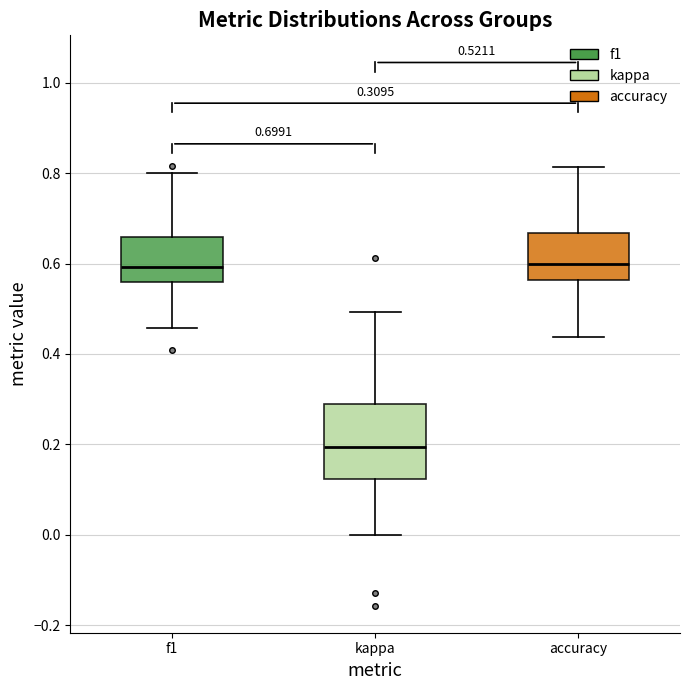

Which box is the tallest, from its lower edge to its upper edge?

kappa